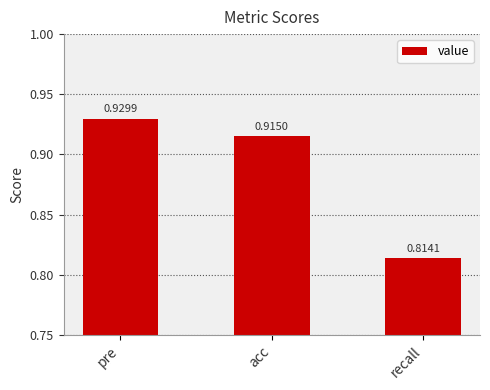

True or false: the data shows 0.3 at pre.

False